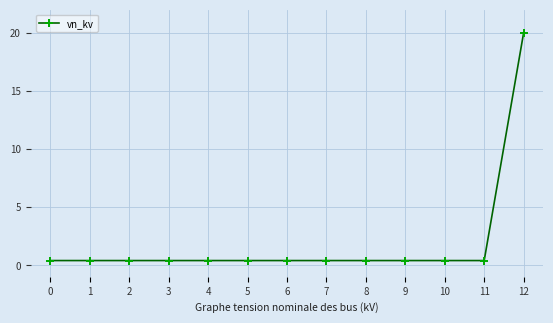

What is the smallest value displayed?

0.4